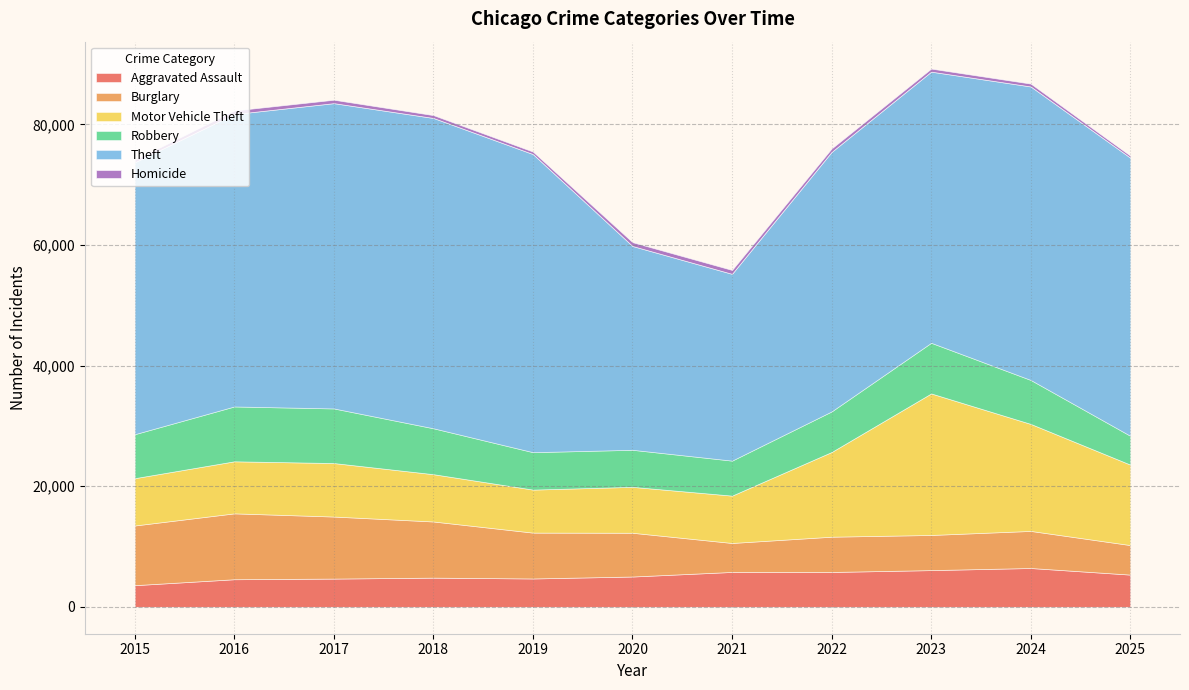

Does the chart display data point markers on the line(s)?

No